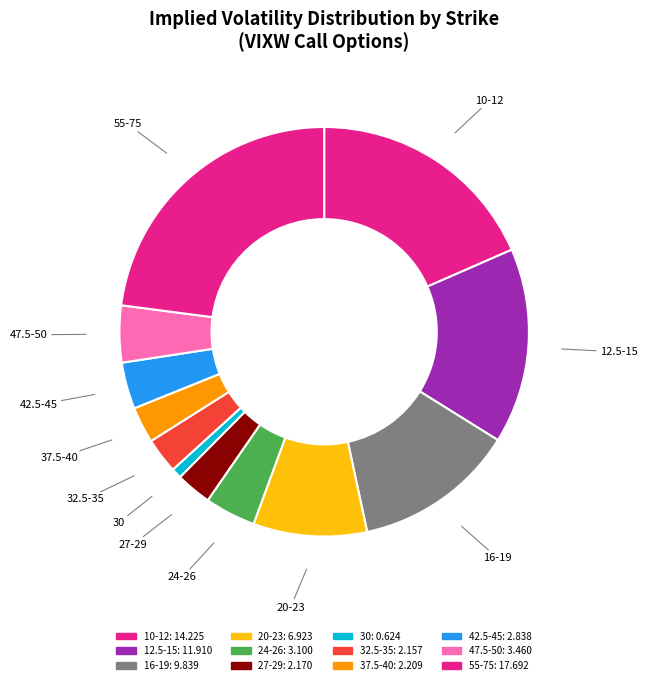

Do 37.5-40 and 47.5-50 together represent more than half of the pie?

No